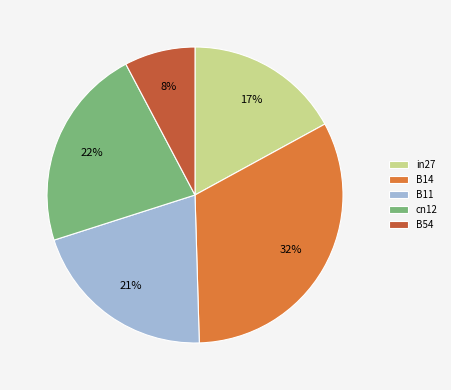

Which slice is the smallest?

B54